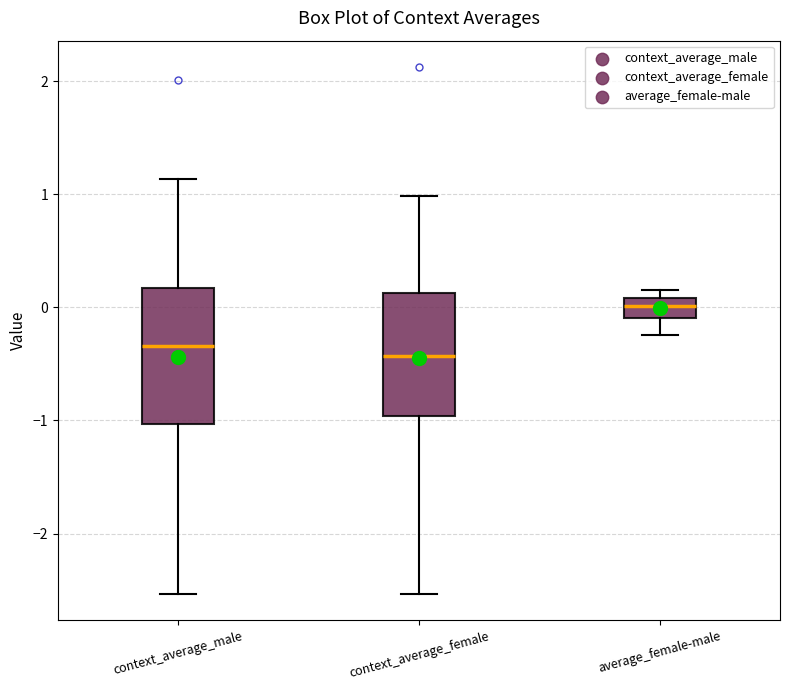

Reading left to right, transcribe this box plot: for each box, give where its median line is, the range the box spans, and where its two whiskers end, as read against the y-axis. The values are not printed on the chart, so give them approximately, as read against the axis.

context_average_male: median -0.3, box -1.0 to 0.2, whiskers -2.5 to 1.1
context_average_female: median -0.4, box -1.0 to 0.1, whiskers -2.5 to 1.0
average_female-male: median 0.0, box -0.1 to 0.1, whiskers -0.2 to 0.2